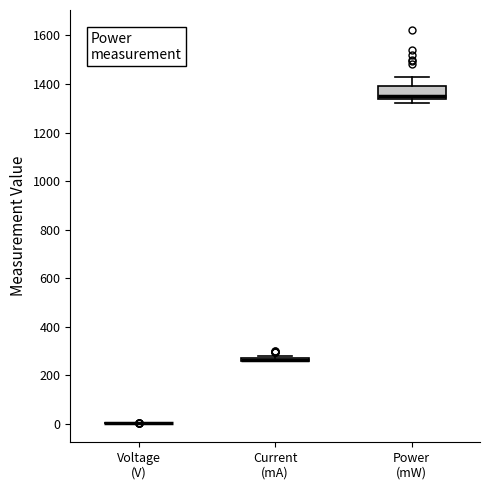

Comparing the boxes themselves (not the whiskers), which one is the tallest?

Power (mW)